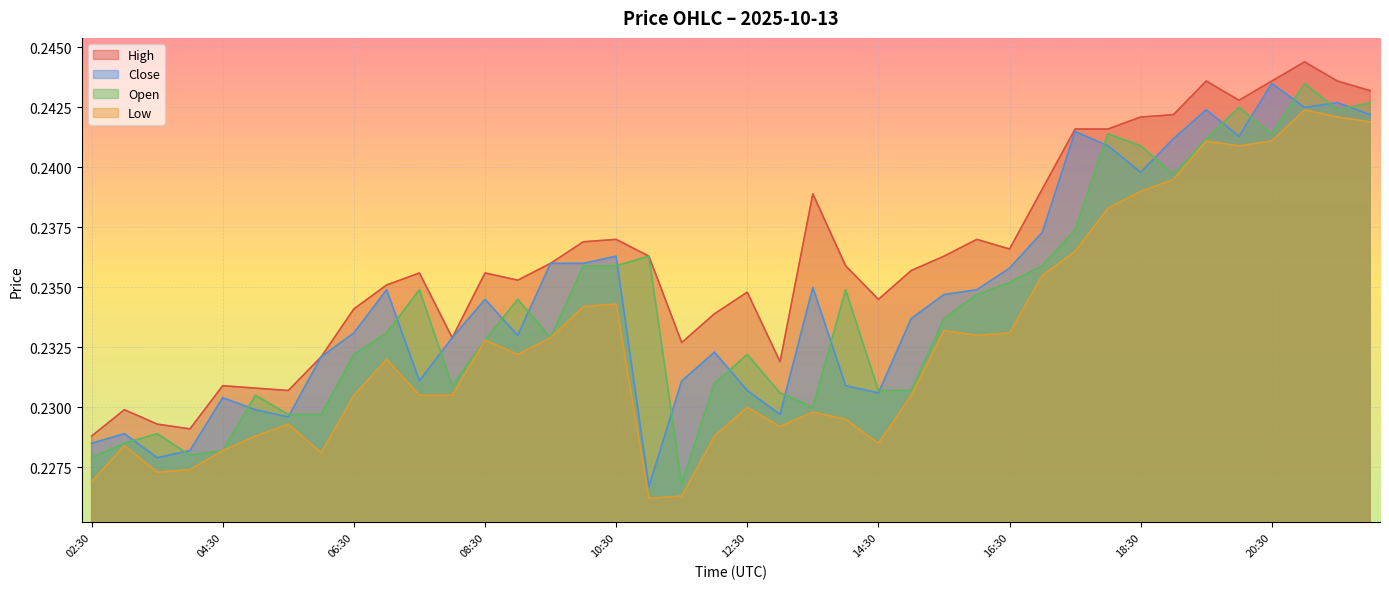

What is the maximum value for close?

0.2